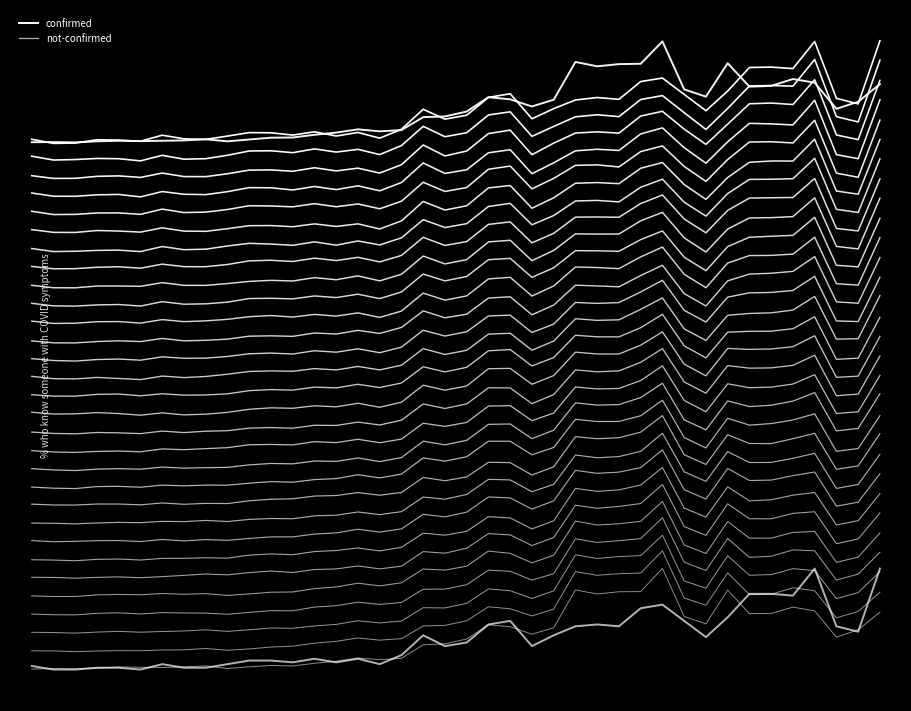

At which label does confirmed reach its peak?

29